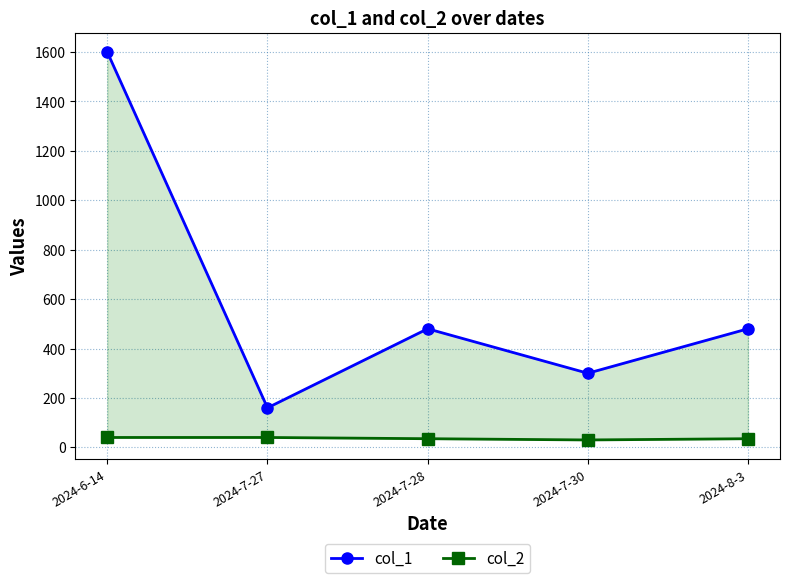

What is the highest value of the col_1 series?

1600